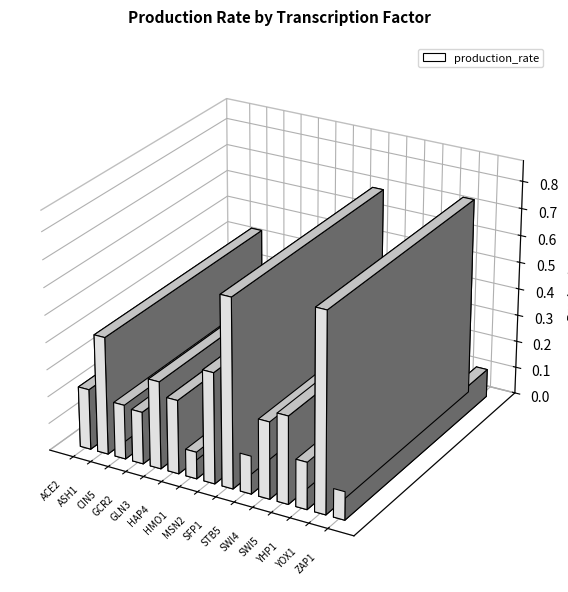

Reading left to right, list all the values displayed in this chart.

ACE2=0.2	ASH1=0.4	CIN5=0.2	GCR2=0.2	GLN3=0.3	HAP4=0.3	HMO1=0.1	MSN2=0.4	SFP1=0.7	STB5=0.1	SWI4=0.3	SWI5=0.3	YHP1=0.2	YOX1=0.7	ZAP1=0.1